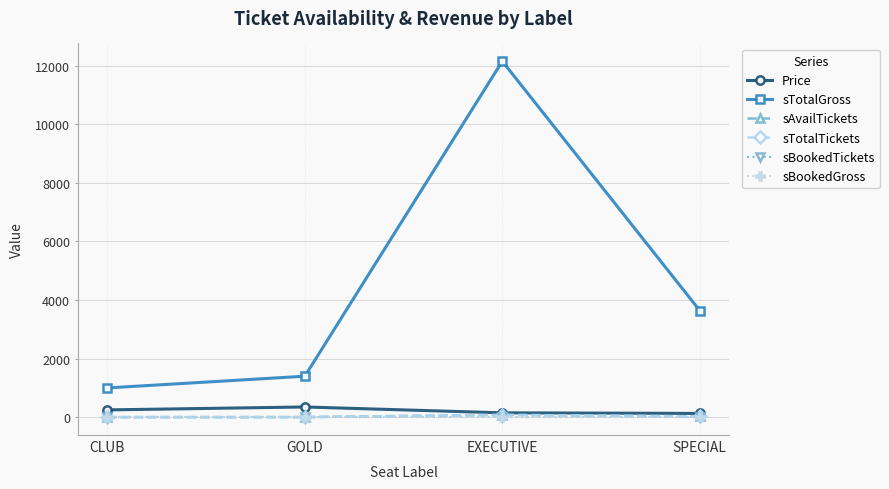

Is this an area chart (filled region under the line)?

No